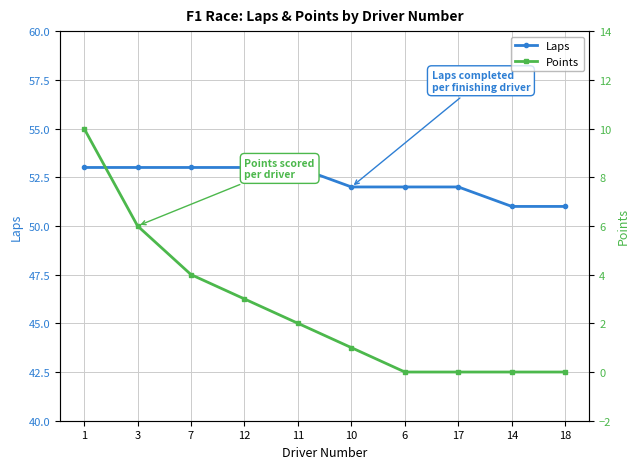

What is the average value of the Laps series?

52